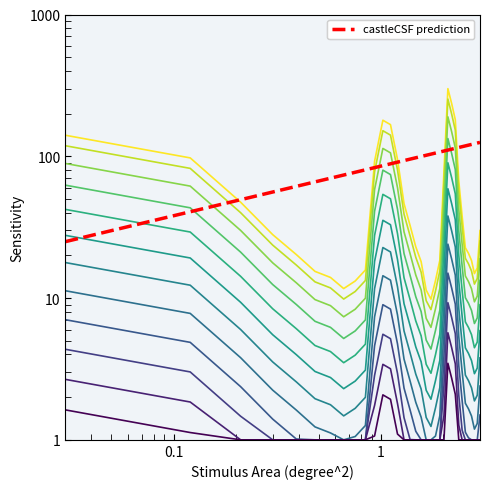

True or false: Independent and Dependent cross at least once.

False